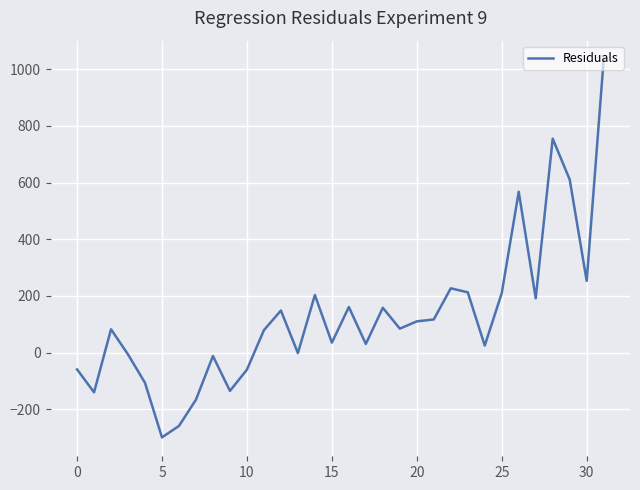

What is the minimum value shown in the chart?

-298.5